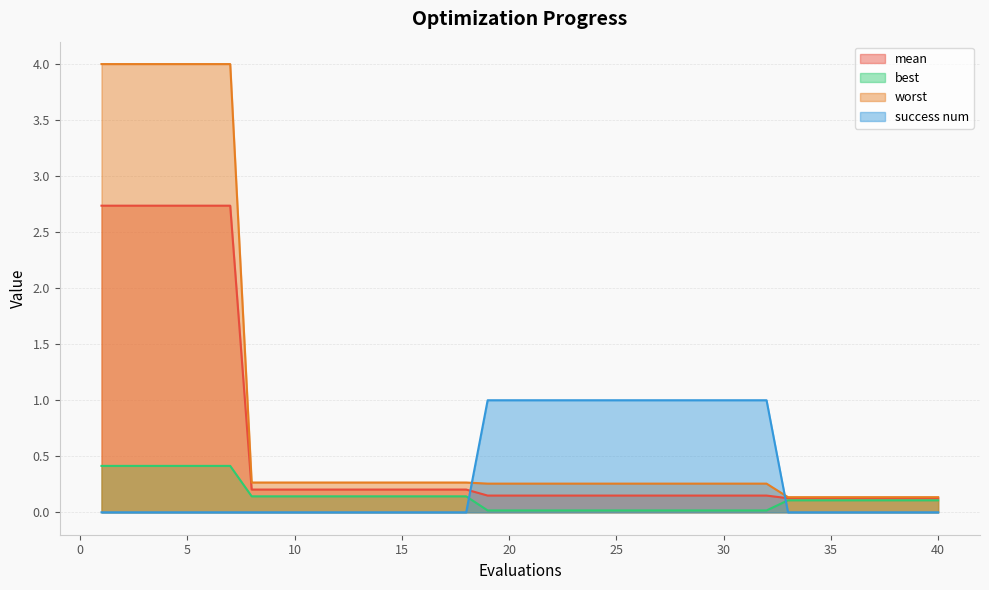

What is the greatest value displayed?

4.0